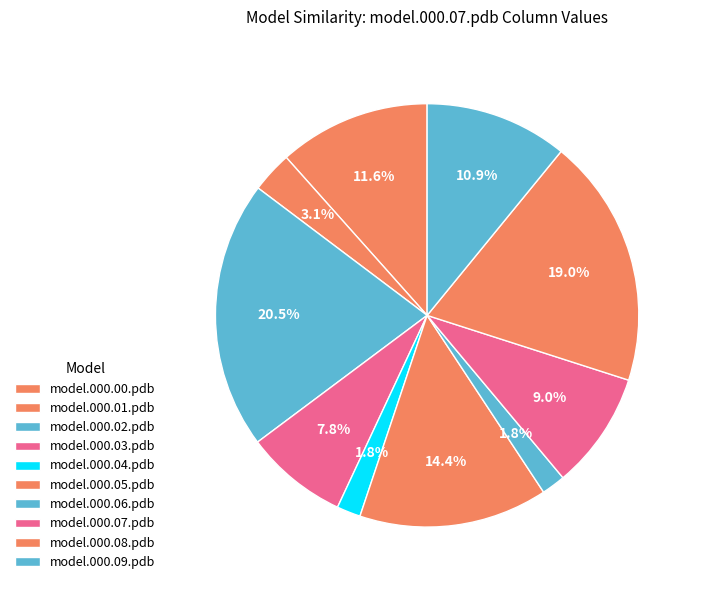

To the nearest percent, what is the combined percentage of model.000.00.pdb and model.000.04.pdb?

13%